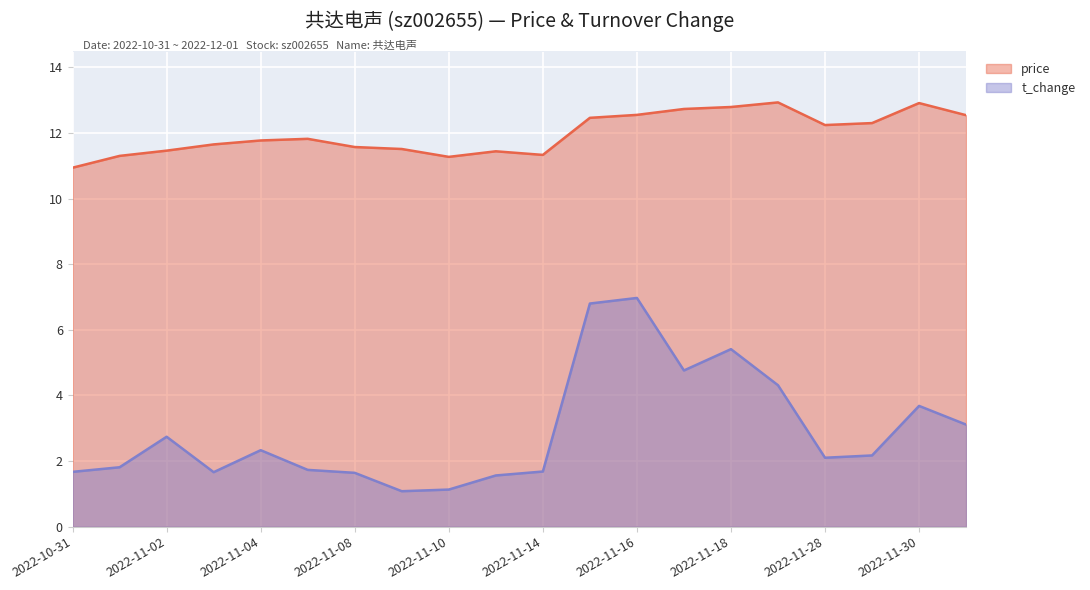

True or false: price and t_change intersect in this chart.

False